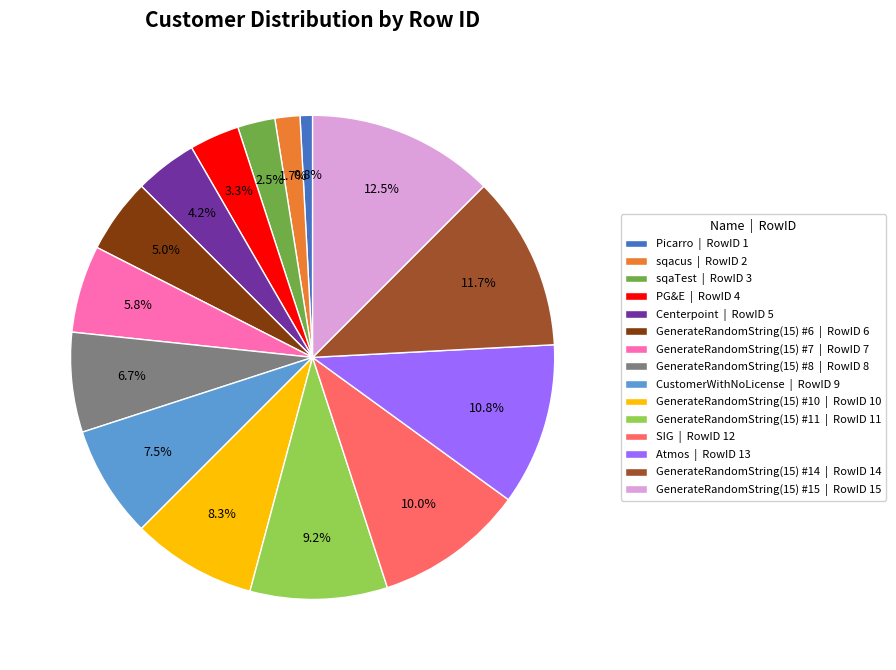

How many segments does this pie chart have?

15